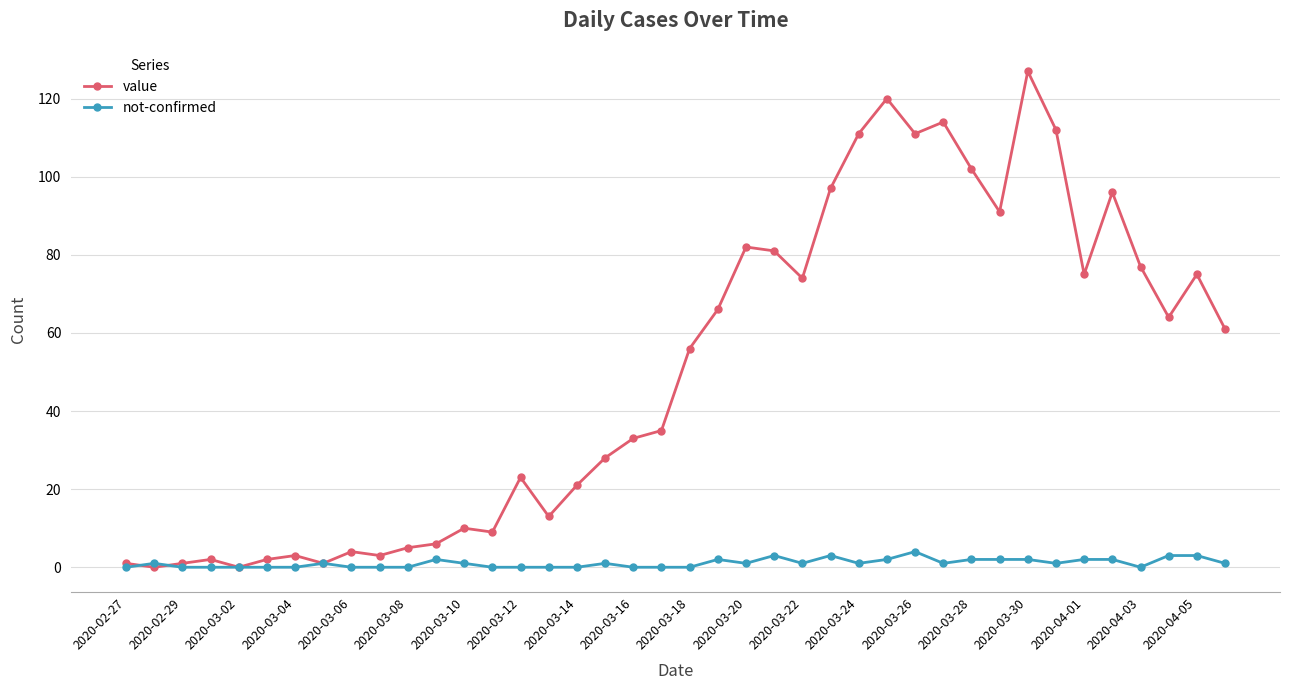

List the series in order of their overall mean, highest first.

value, not-confirmed